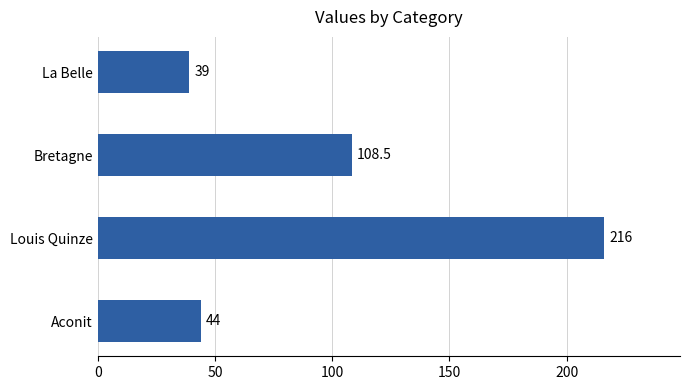

How many bars are there in total?

4